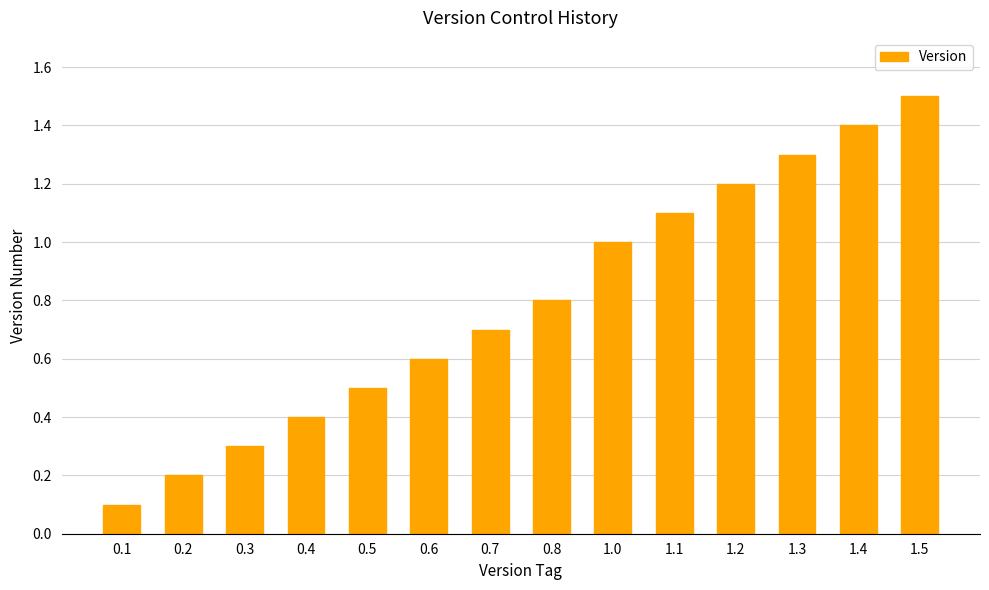

What is the greatest value displayed?

1.5